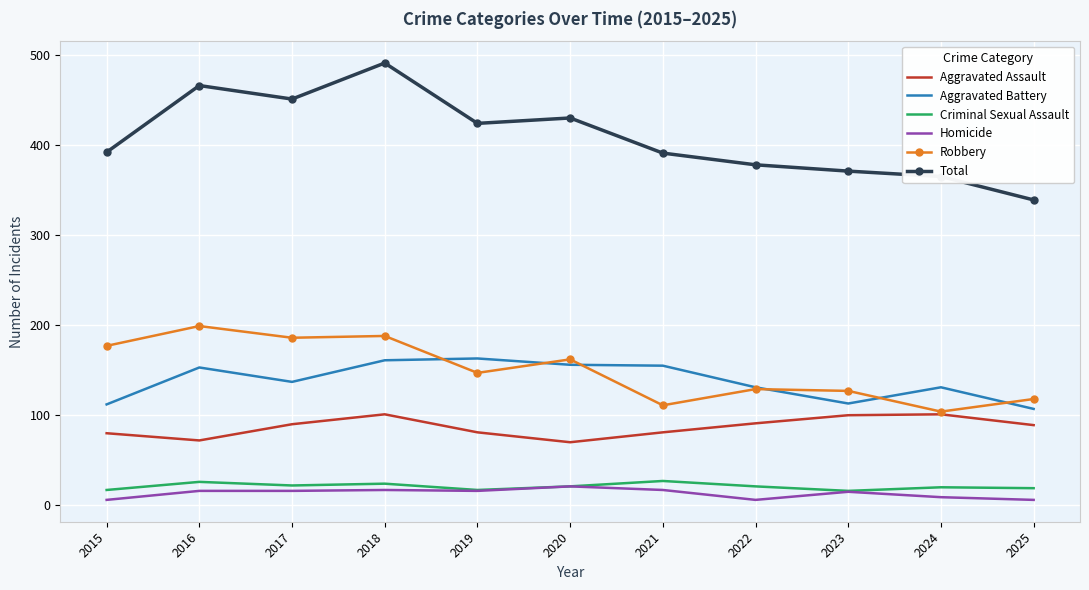

Is the value of Aggravated Assault at 2019 greater than the value of Robbery at 2023?

No